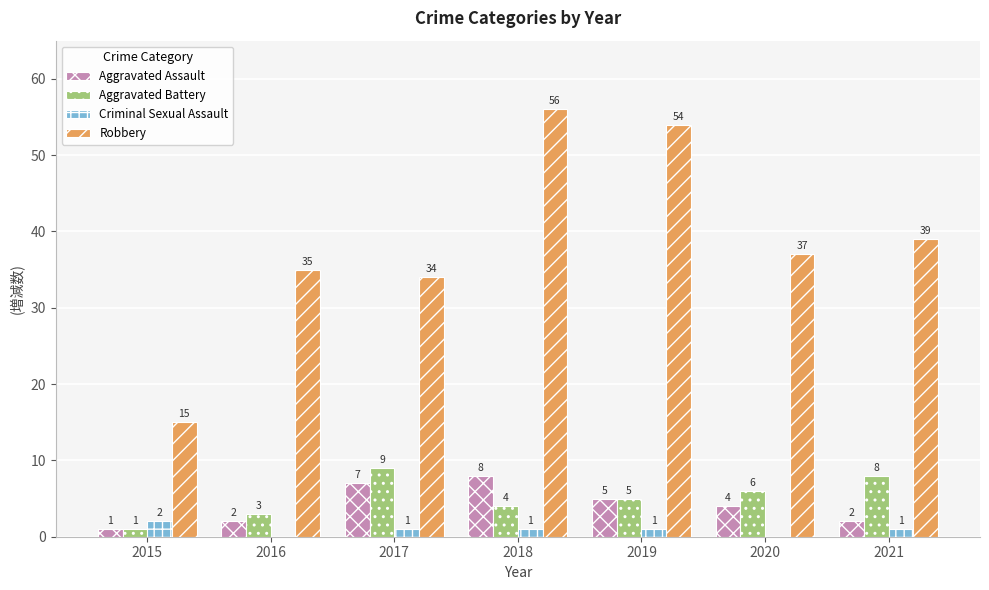

Reading left to right, extract all data points from this chart.

Aggravated Assault: 1	2	7	8	5	4	2
Aggravated Battery: 1	3	9	4	5	6	8
Criminal Sexual Assault: 2	0	1	1	1	0	1
Robbery: 15	35	34	56	54	37	39